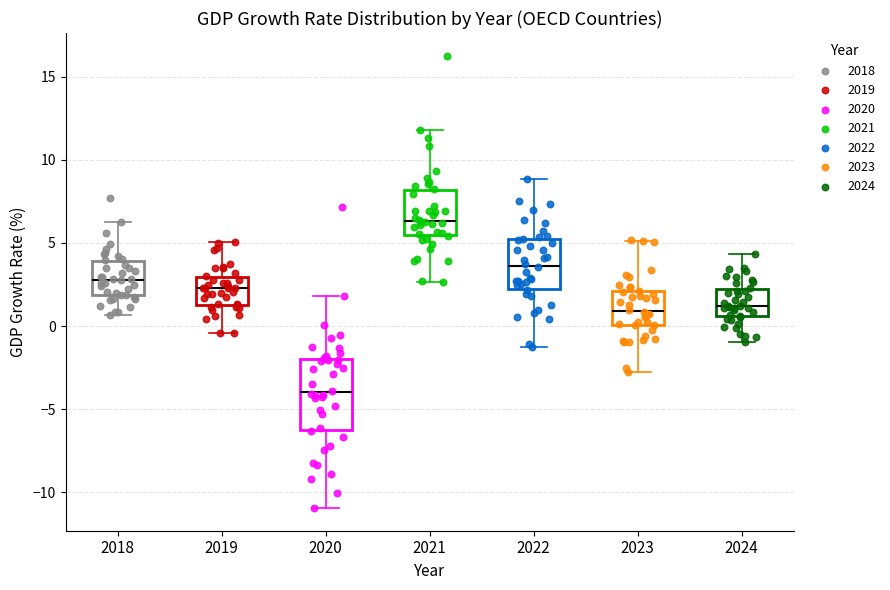

Reading left to right, transcribe this box plot: for each box, give where its median line is, the range the box spans, and where its two whiskers end, as read against the y-axis. The values are not printed on the chart, so give them approximately, as read against the axis.

2018: median 3.0, box 2.0 to 4.0, whiskers 0.5 to 6.0
2019: median 2.5, box 1.5 to 3.0, whiskers -0.5 to 5.0
2020: median -4.0, box -6.5 to -2.0, whiskers -11.0 to 2.0
2021: median 6.5, box 5.5 to 8.0, whiskers 2.5 to 12.0
2022: median 3.5, box 2.0 to 5.0, whiskers -1.0 to 9.0
2023: median 1.0, box 0.0 to 2.0, whiskers -2.5 to 5.0
2024: median 1.0, box 0.5 to 2.0, whiskers -1.0 to 4.5